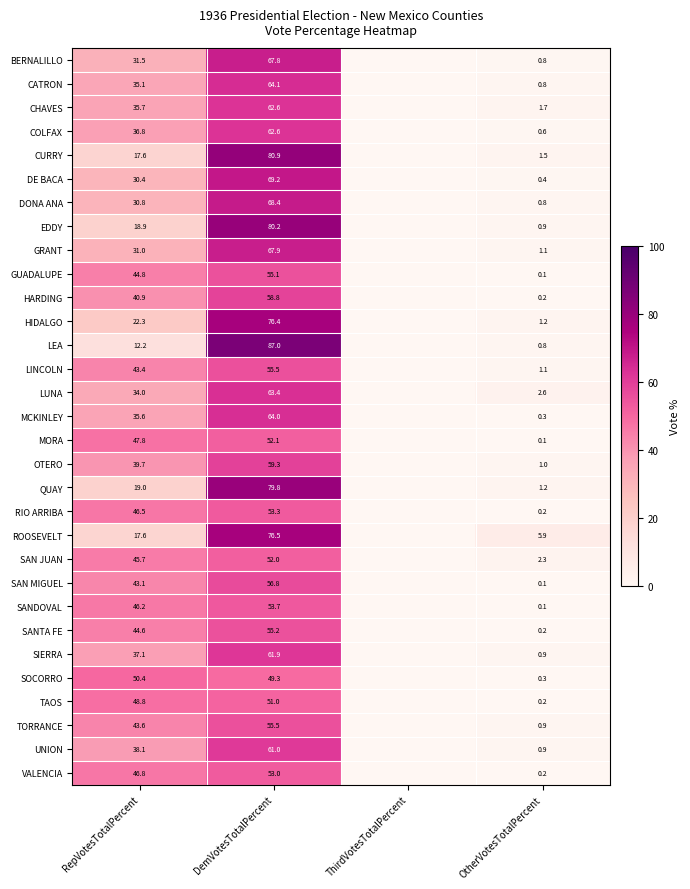

The LUNA series shows 2.6 at OtherVotesTotalPercent. True or false?

True